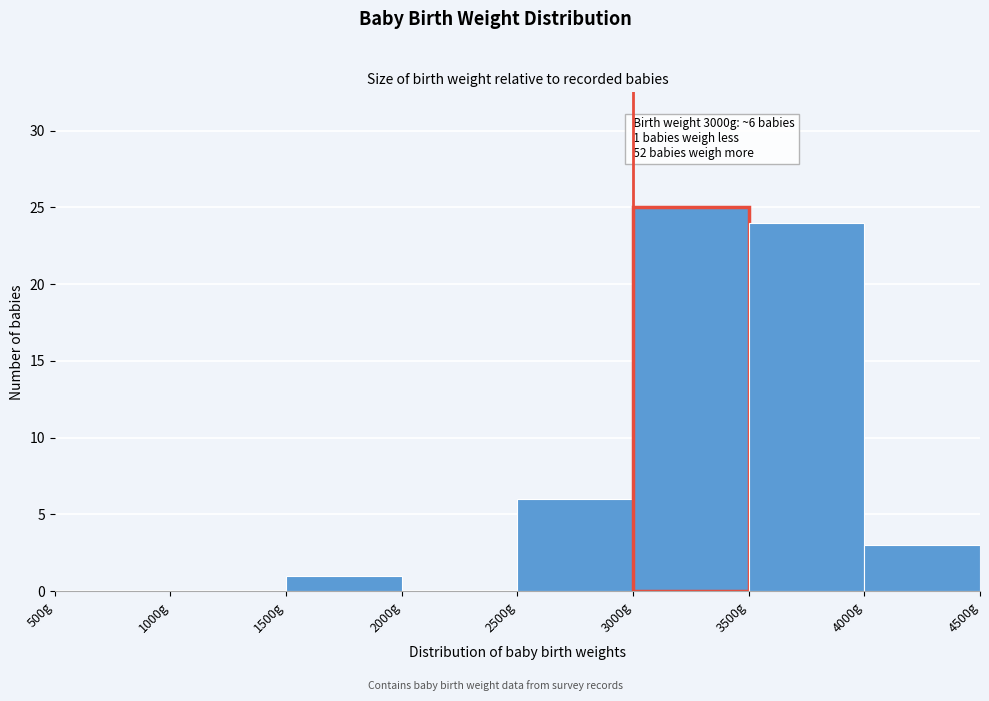

Which range on the x-axis has the tallest bar?

3000 to 3500